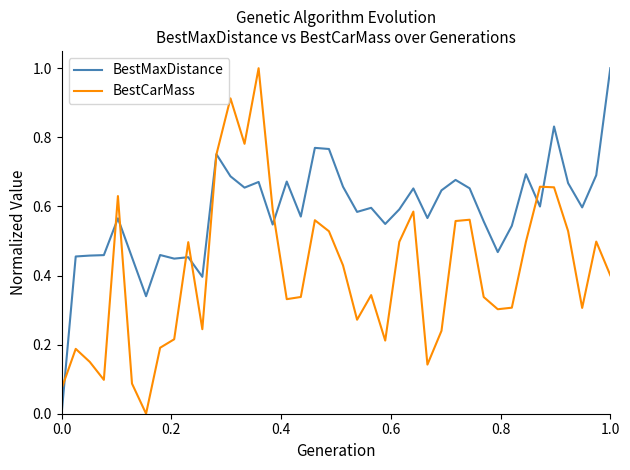

List the series in order of their overall mean, highest first.

BestMaxDistance, BestCarMass